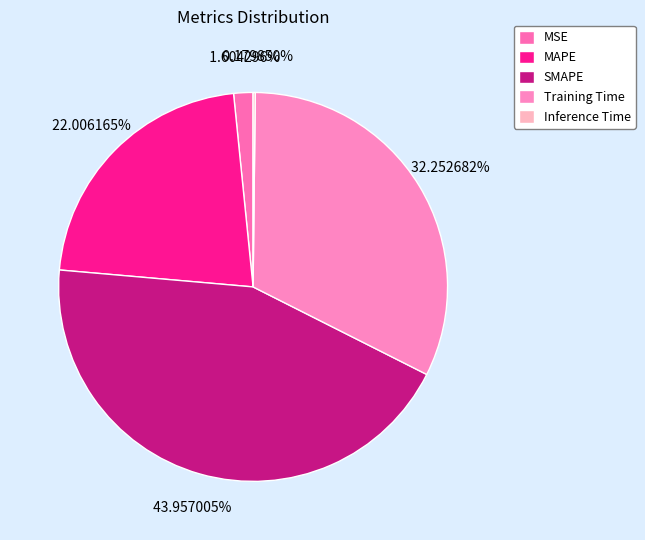

To the nearest percent, what portion does MAPE represent?

22%